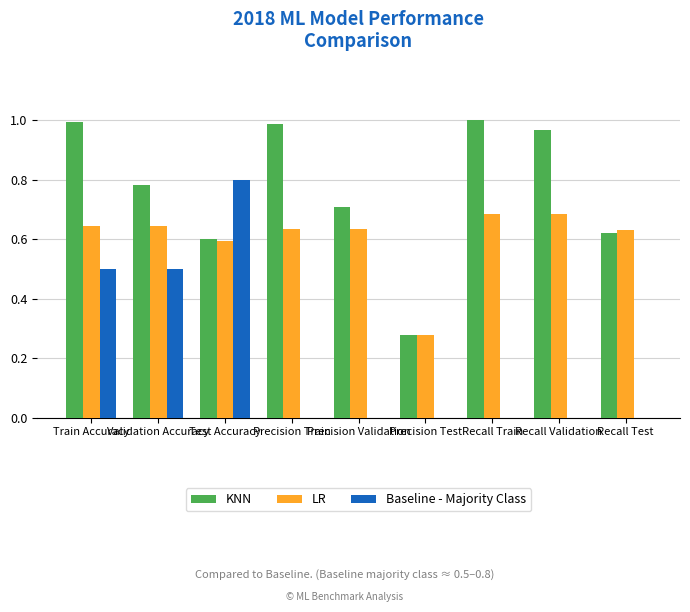

What is the sum of all KNN values?

6.9